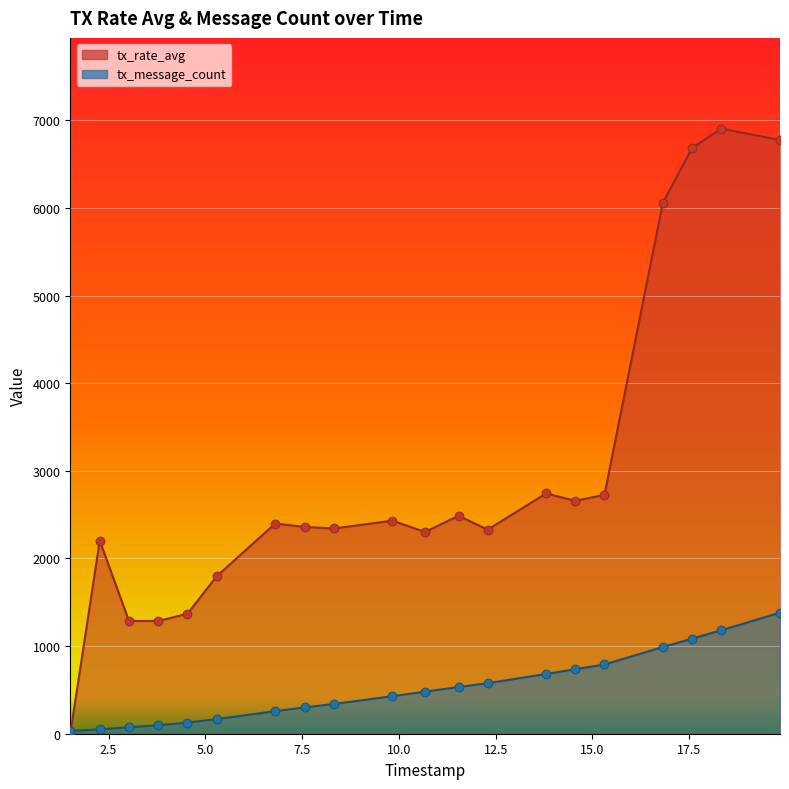

Which series has the largest total across all categories?

tx_rate_avg